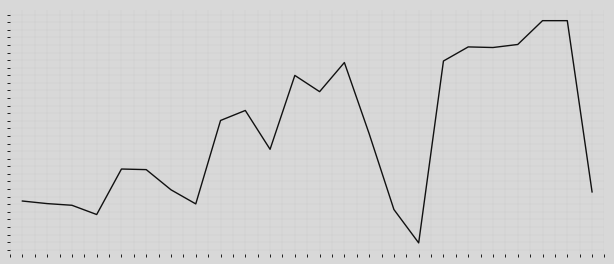

List the labels in order of value, smallest first.

16, 3, 15, 2, 7, 1, 0, 23, 6, 5, 4, 10, 14, 8, 9, 12, 11, 13, 17, 19, 18, 20, 21, 22